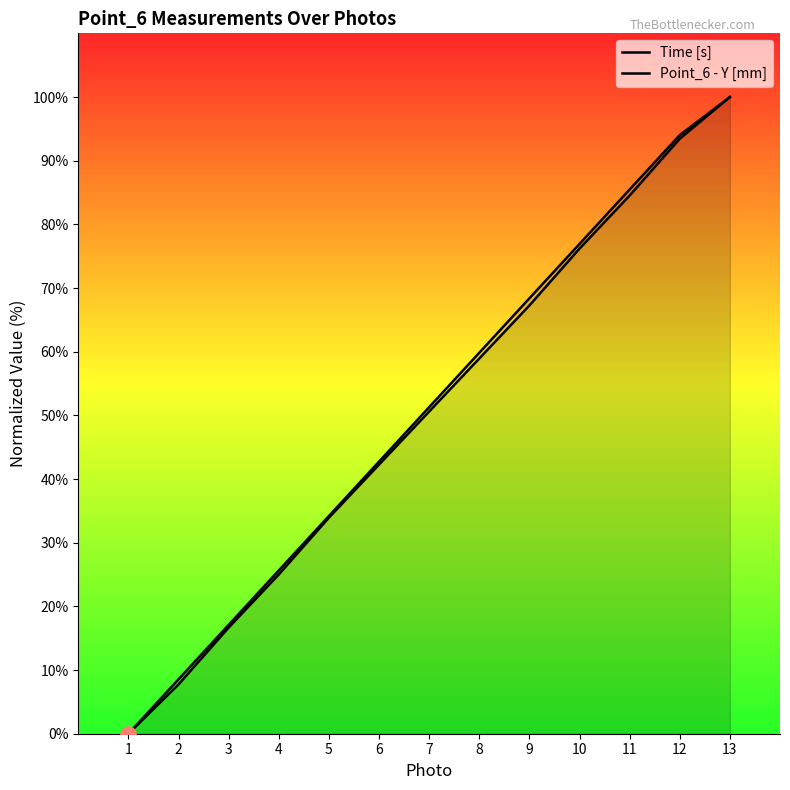

Is the value of Time [s] at 10 greater than the value of Point_6 - Y [mm] at 5?

Yes